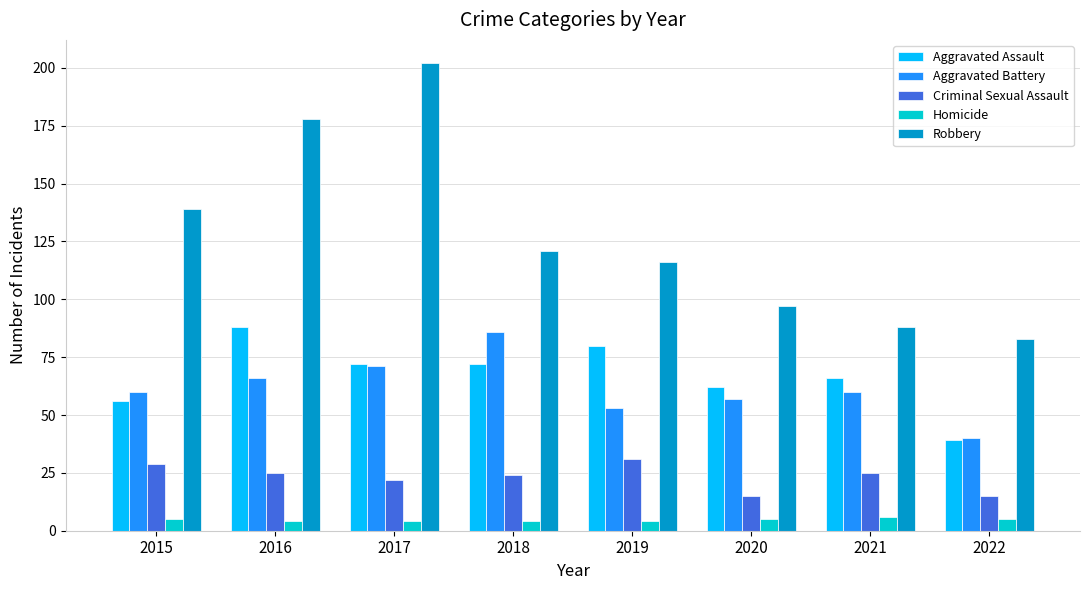

The value of Aggravated Assault at 2022 is 63. True or false?

False